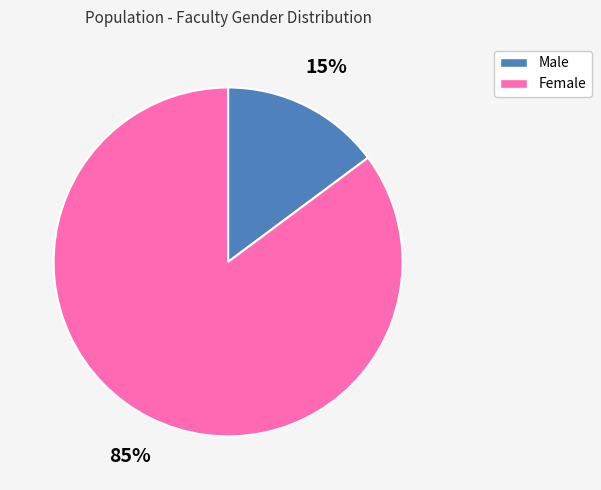

The Male slice represents 9% of the pie. True or false?

False